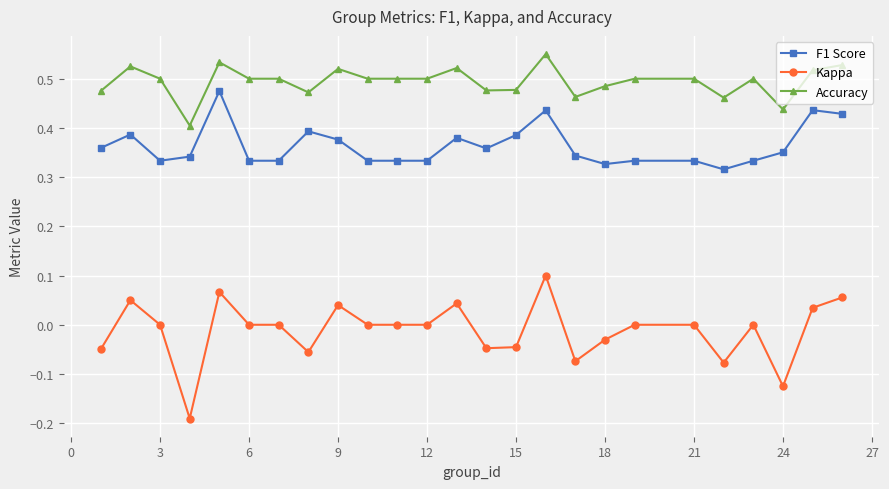

Which series has the largest total across all categories?

Accuracy